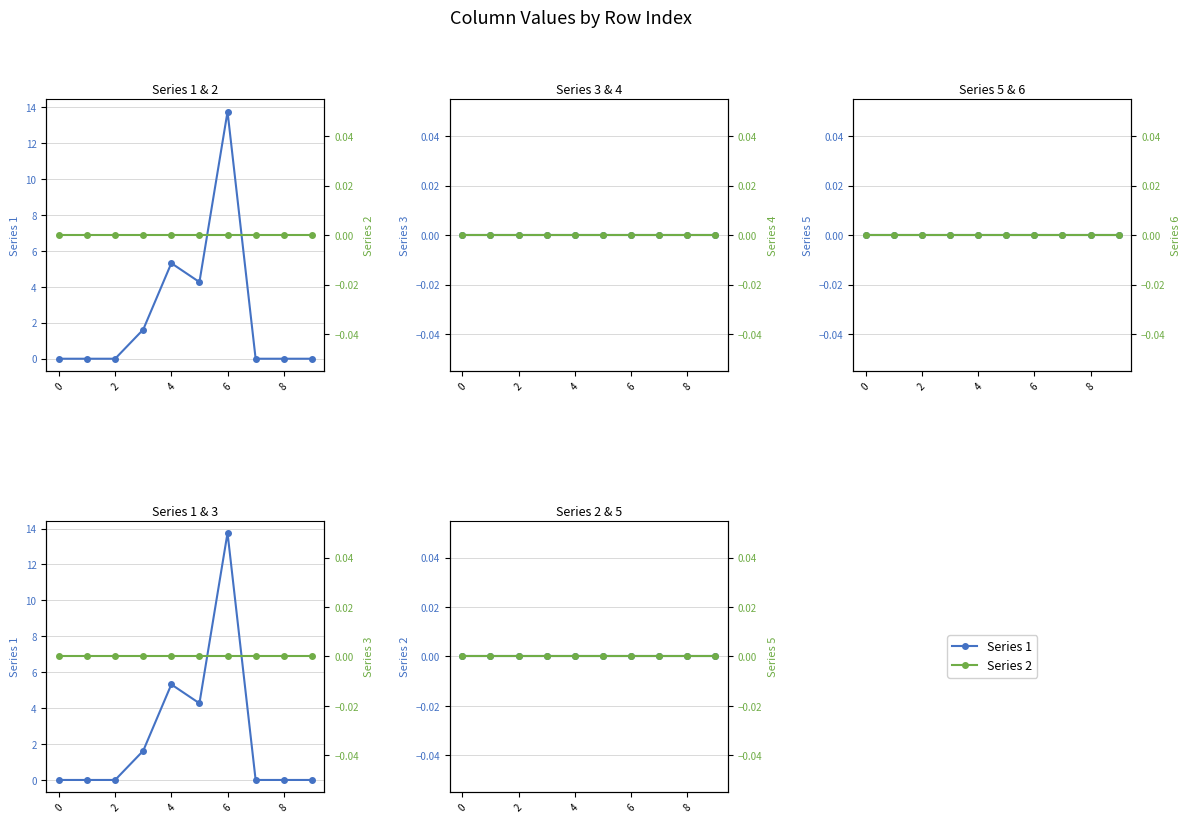

The Series 3 series shows 0.0 at 7. True or false?

True